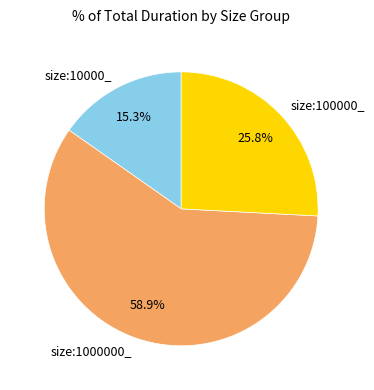

How many segments does this pie chart have?

3